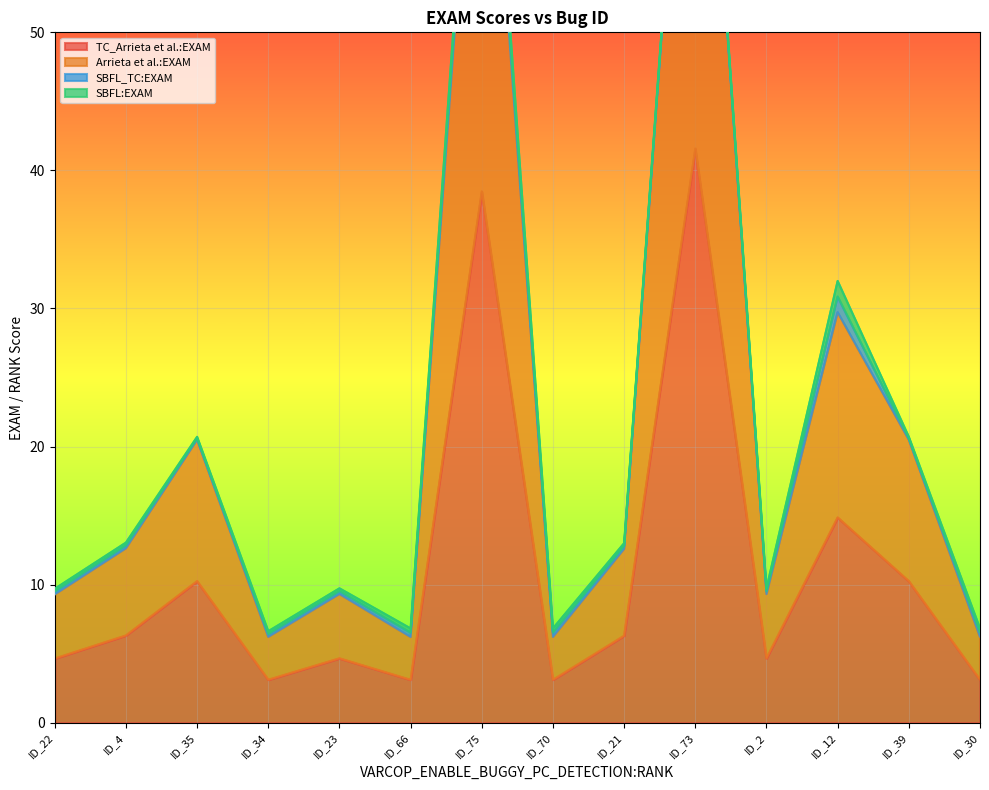

At which category does TC_Arrieta et al.:EXAM reach its first local valley?

ID_34